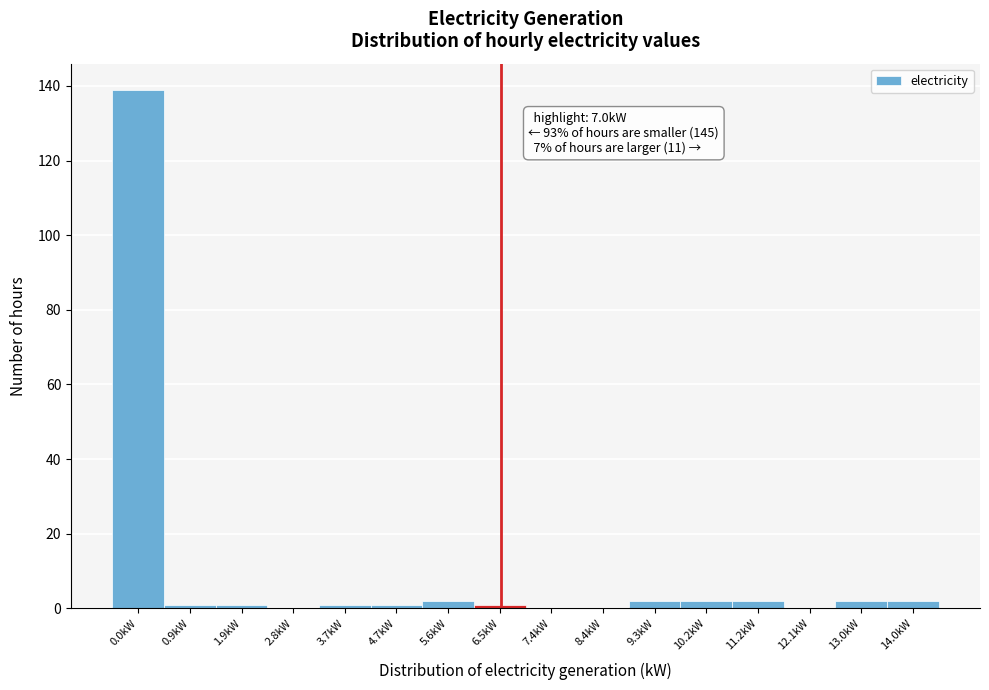

The chart shows a value of 2 at 9.3kW. True or false?

True